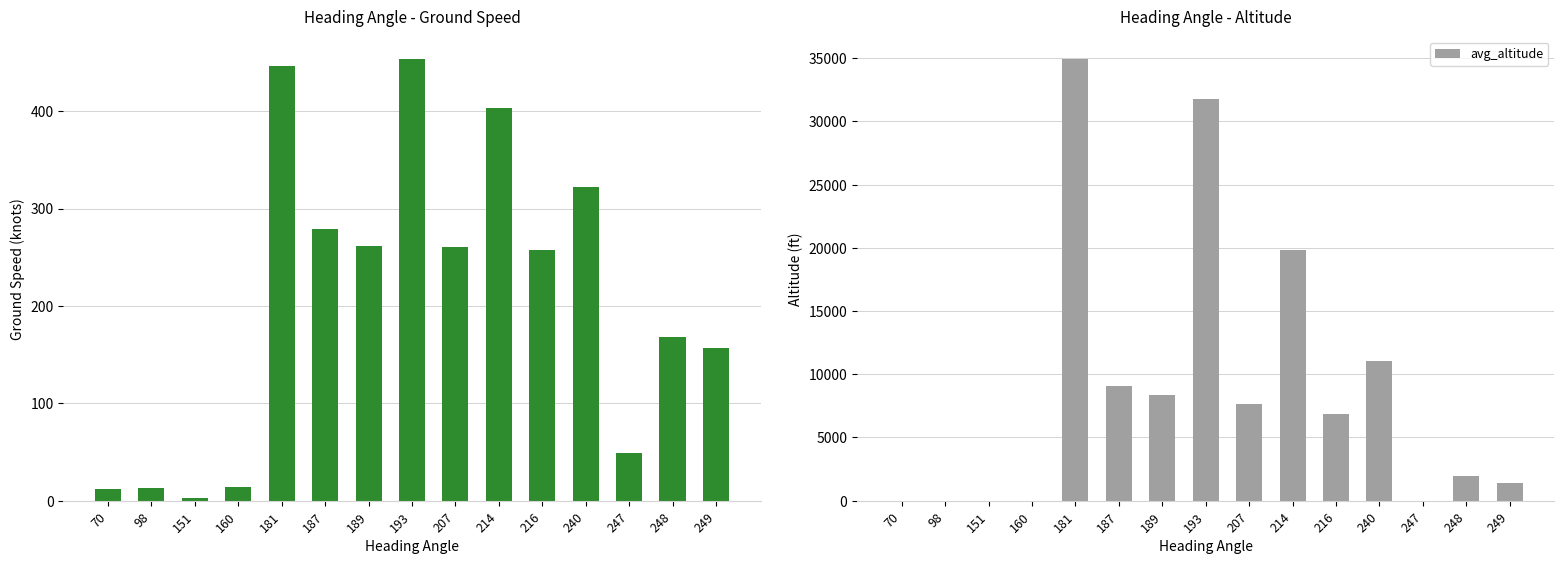

How many bars are there in each group?

2